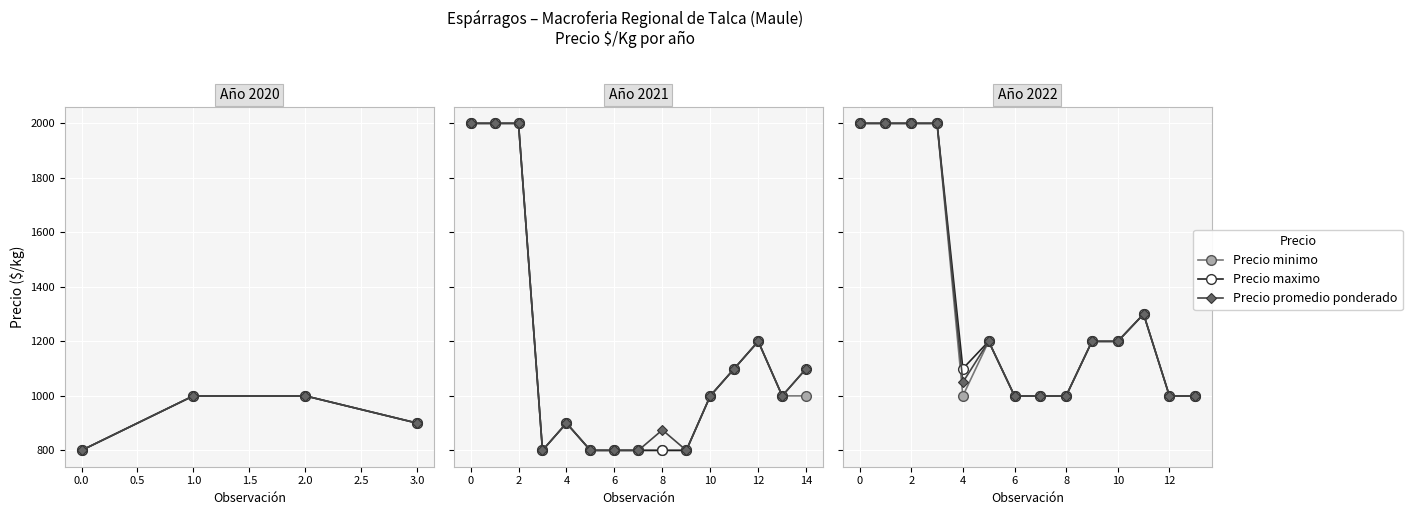

Rank the series by their average value, from lowest to highest.

Precio minimo, Precio promedio ponderado, Precio maximo